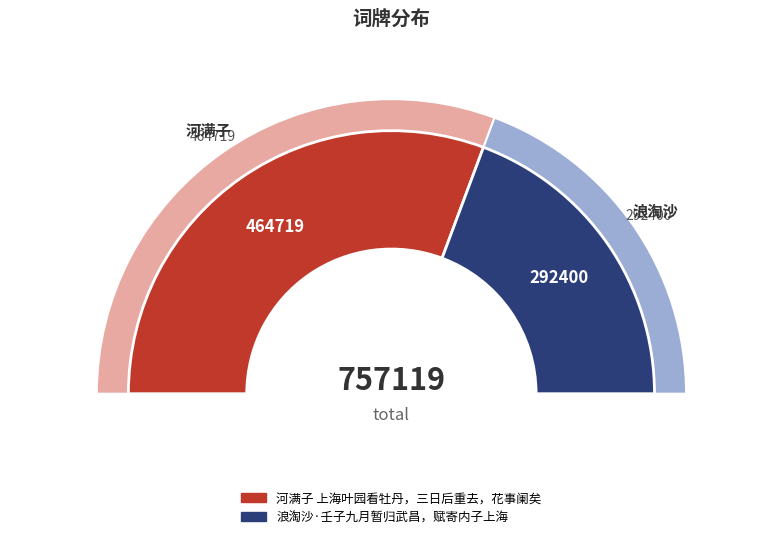

What is the change in value from 河满子 上海叶园看牡丹，三日后重去，花事阑矣 to 浪淘沙·壬子九月暂归武昌，赋寄内子上海?

-172319